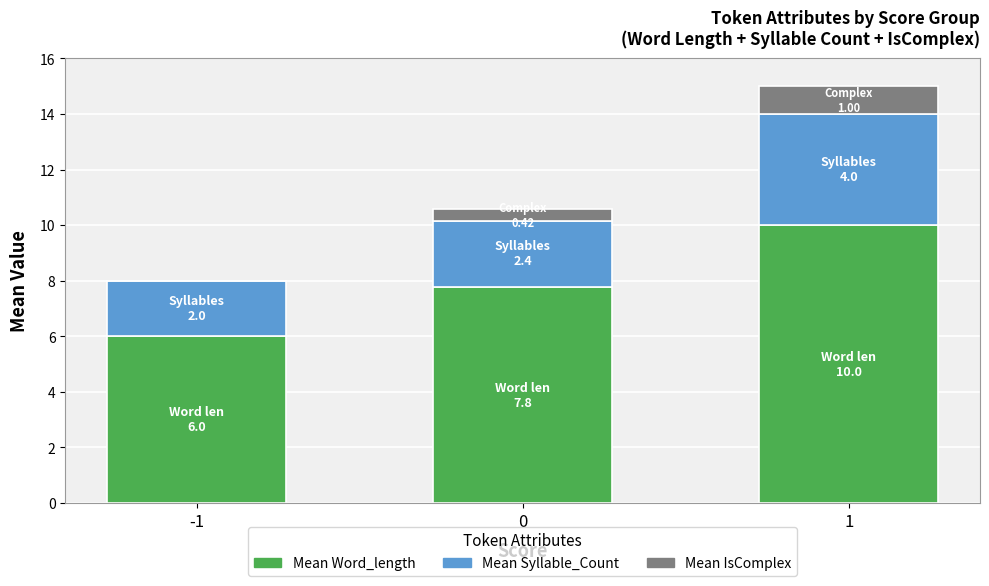

What is the total value across all series at 0?

10.6